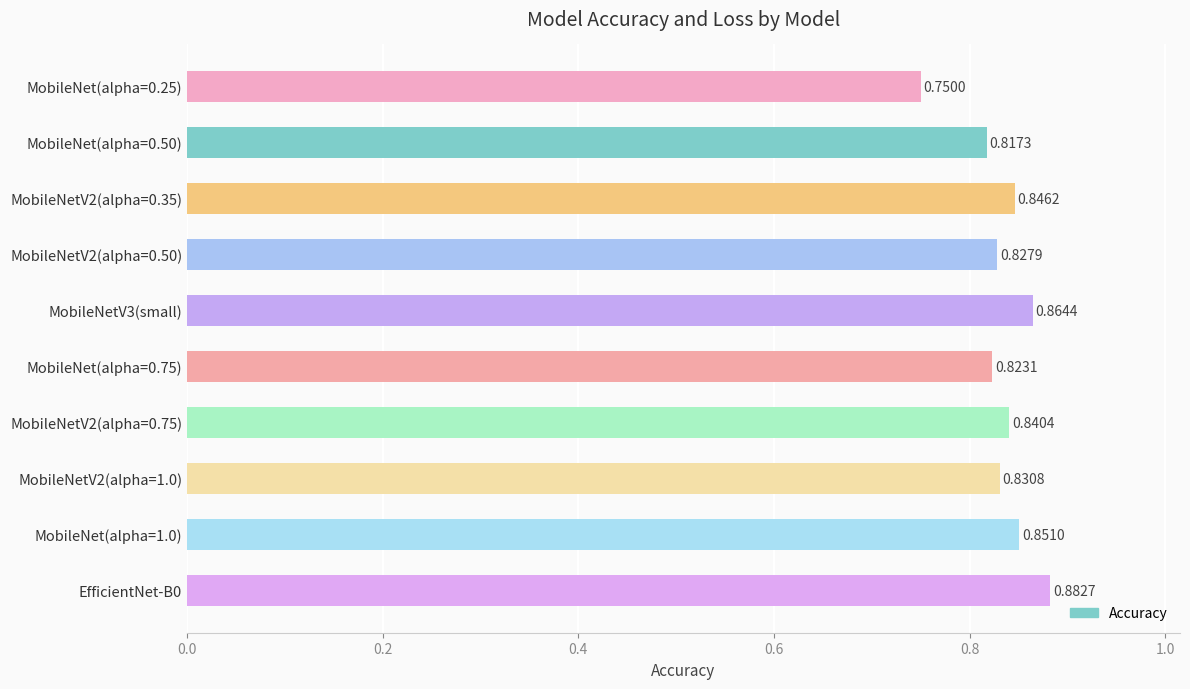

Rank the categories by value from lowest to highest.

MobileNet(alpha=0.25), MobileNet(alpha=0.50), MobileNet(alpha=0.75), MobileNetV2(alpha=0.50), MobileNetV2(alpha=1.0), MobileNetV2(alpha=0.75), MobileNetV2(alpha=0.35), MobileNet(alpha=1.0), MobileNetV3(small), EfficientNet-B0